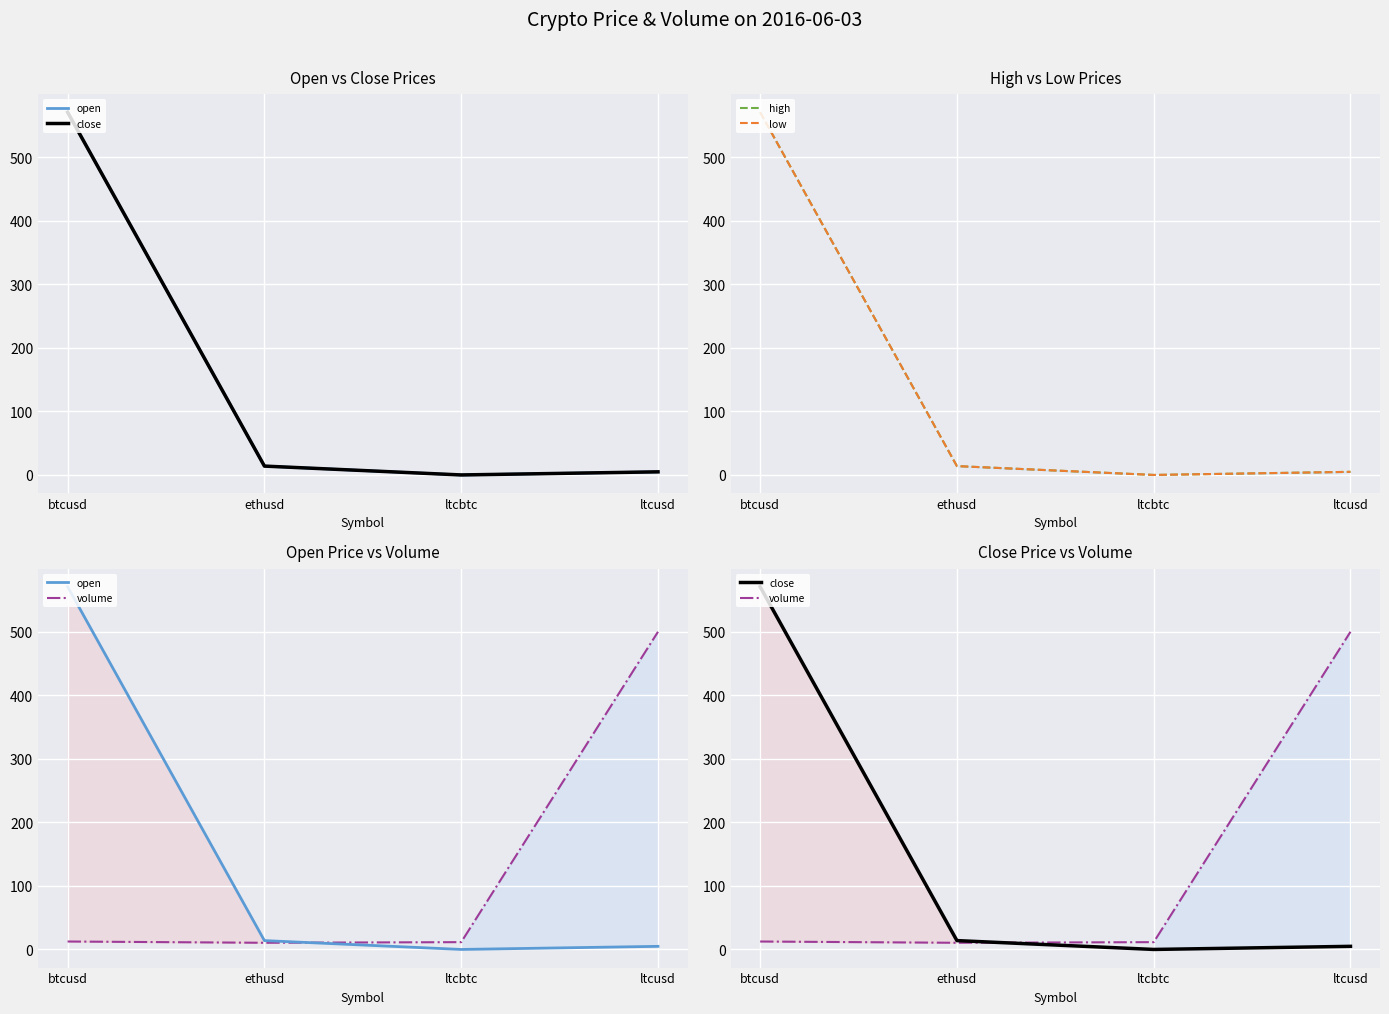

Reading left to right, extract all data points from this chart.

open: btcusd=570.9	ethusd=13.9	ltcbtc=0.0	ltcusd=4.9
close: btcusd=570.9	ethusd=13.9	ltcbtc=0.0	ltcusd=4.9
high: btcusd=570.9	ethusd=13.9	ltcbtc=0.0	ltcusd=4.9
low: btcusd=570.9	ethusd=13.9	ltcbtc=0.0	ltcusd=4.9
volume: btcusd=12.5	ethusd=10.5	ltcbtc=11.5	ltcusd=500.0